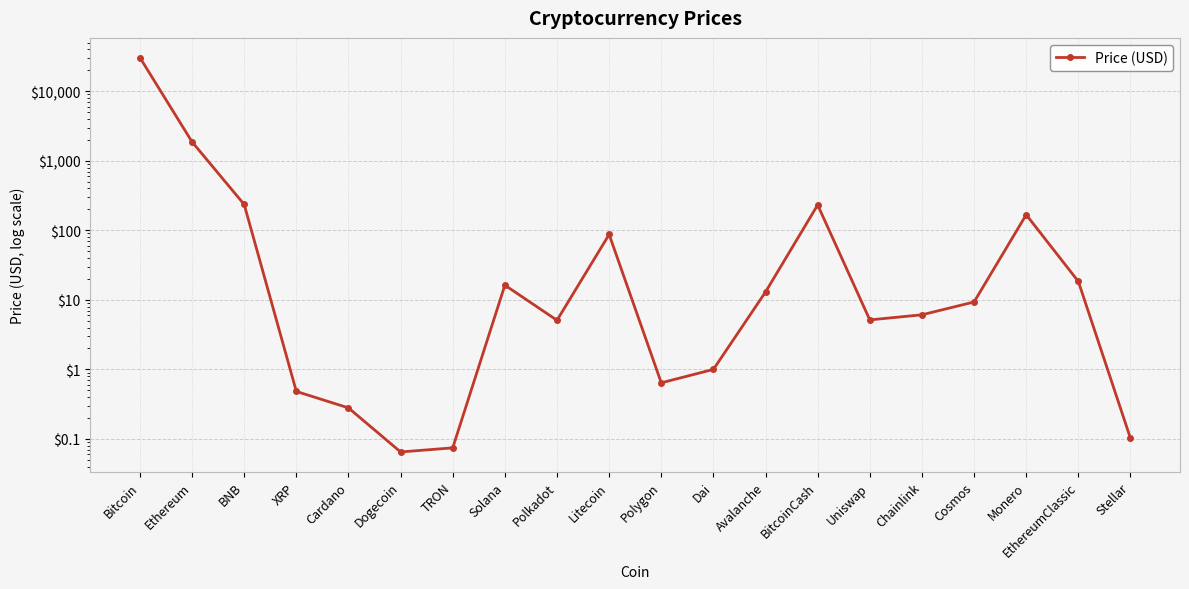

Is this an area chart (filled region under the line)?

No